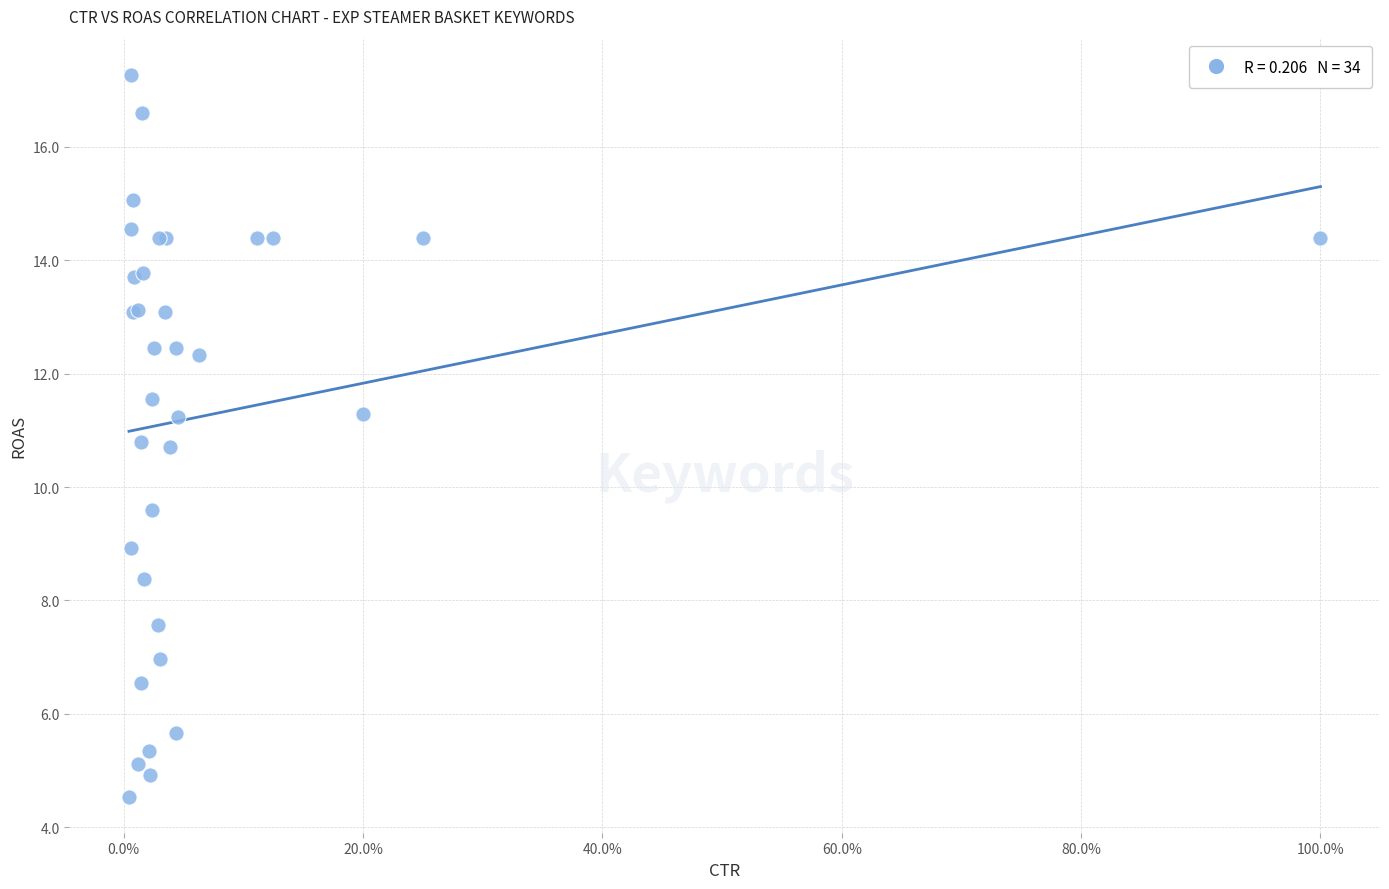

What Y value in the scatter plot is closest to 10?

9.6